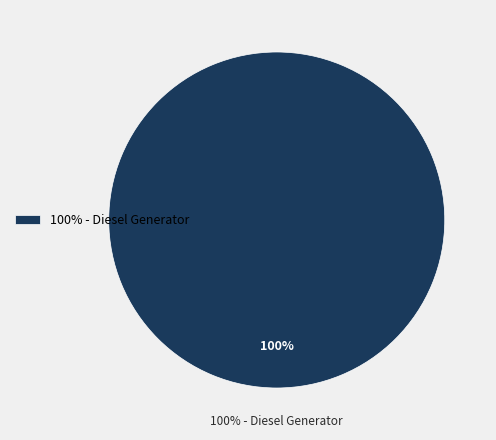

To the nearest percent, what is the combined percentage of Diesel Generator and Owned PV?

100%